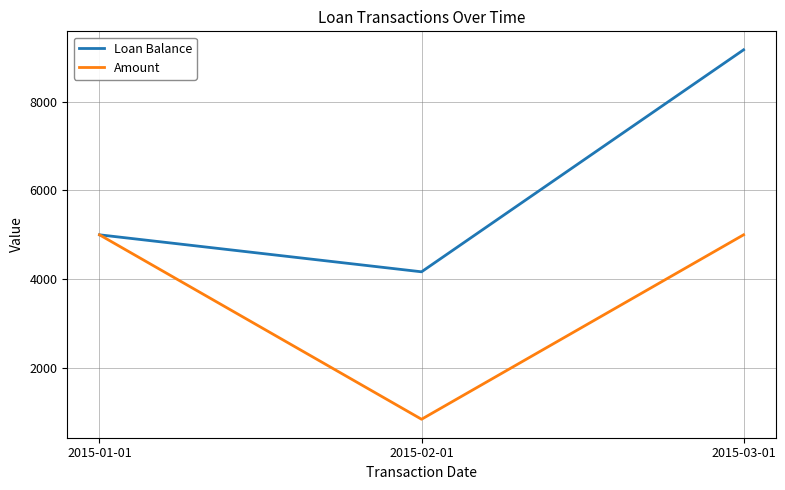

Read the Amount value at 2015-01-01.

5000.0